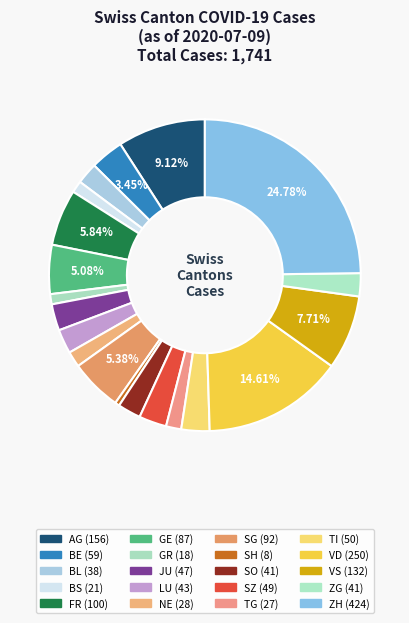

What percentage do SG and VS together represent?

13.1%